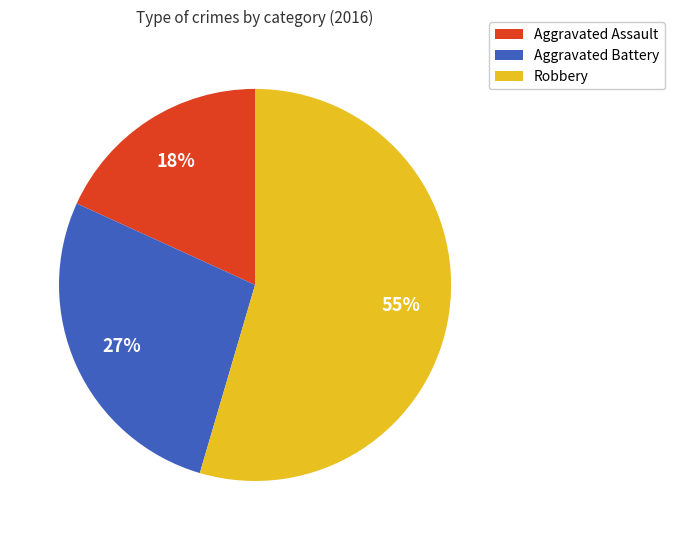

To the nearest percent, what is the combined percentage of Aggravated Battery and Robbery?

82%